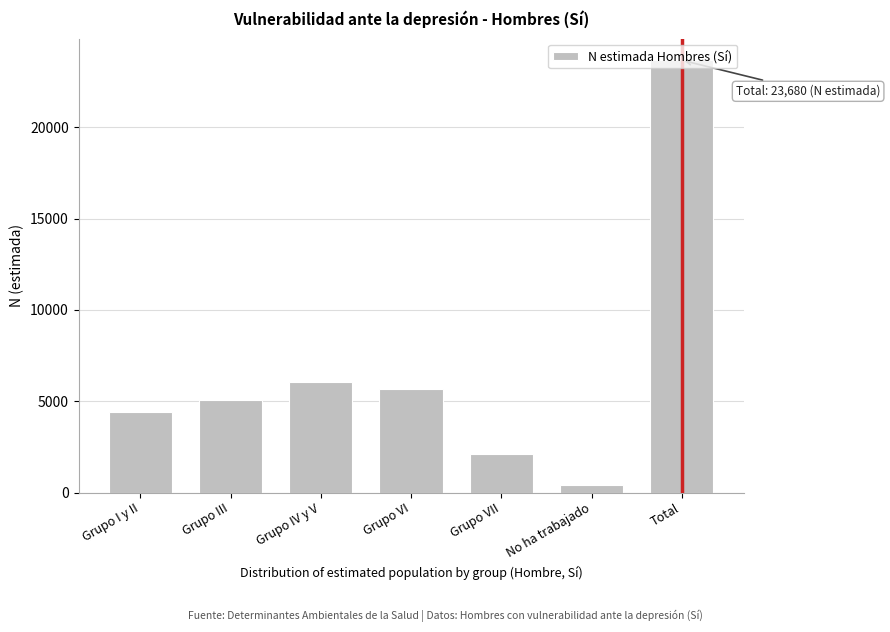

At which category does the chart reach its peak across all series?

Total